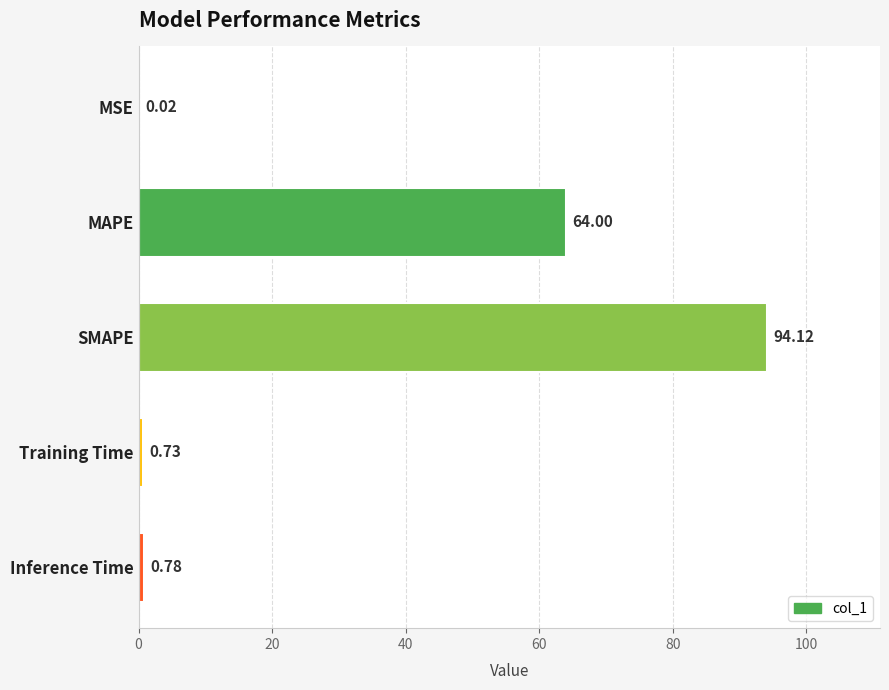

At which label is the value closest to 47?

MAPE